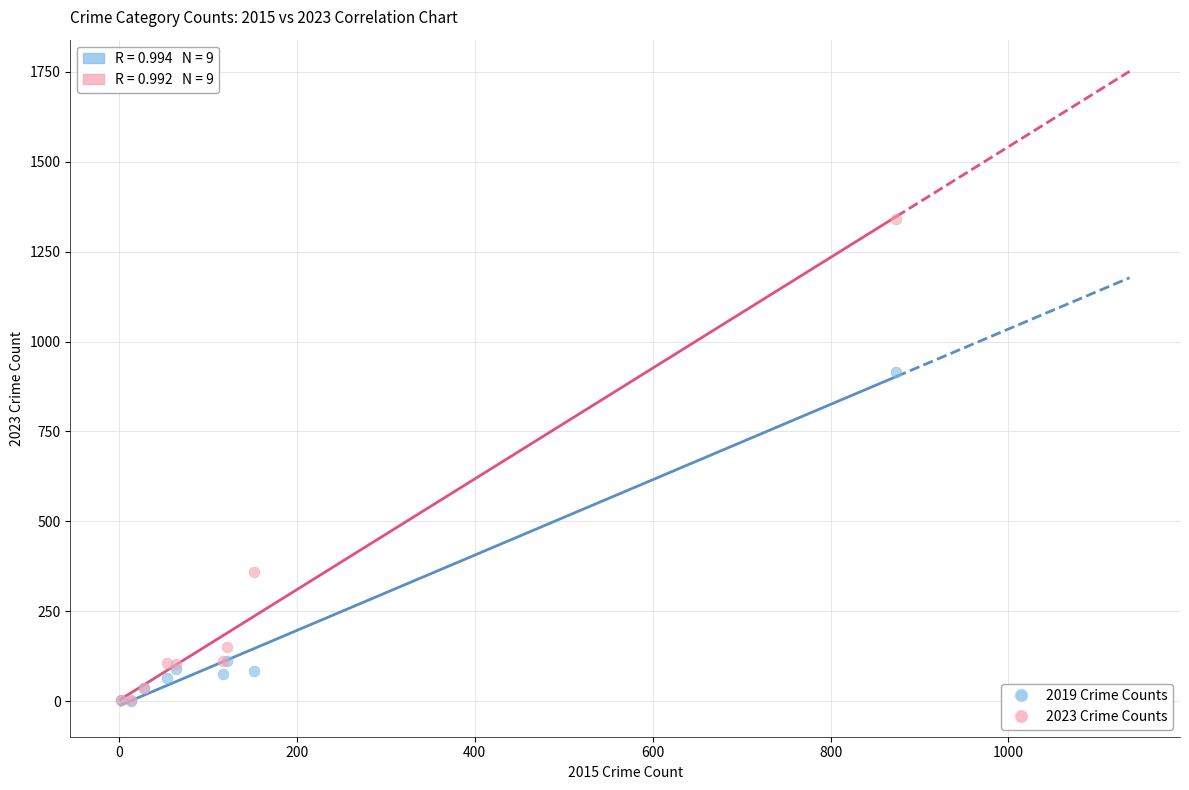

In the 2023 Crime Counts series, what Y value is closest to 671?

360